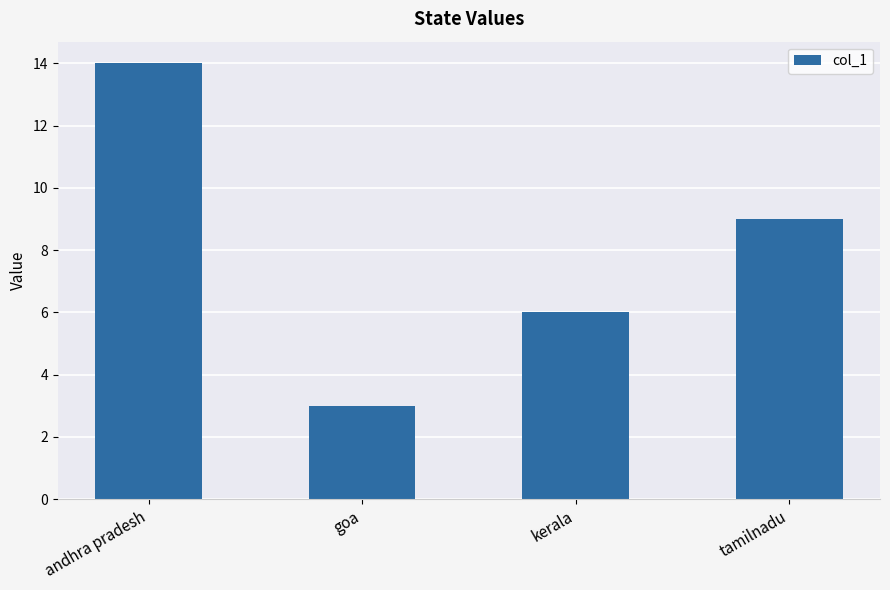

What position from the left is tamilnadu?

4